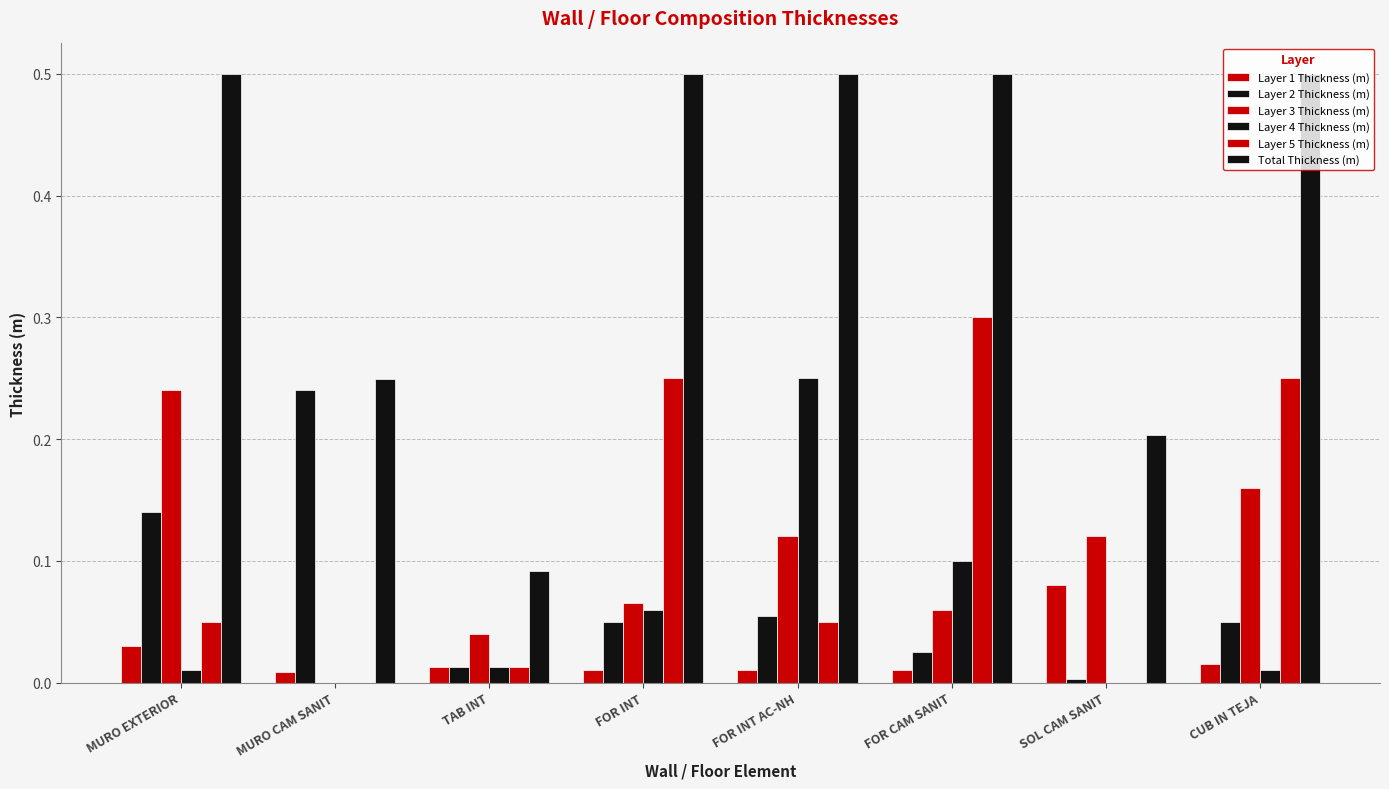

What position from the right is MURO EXTERIOR?

8